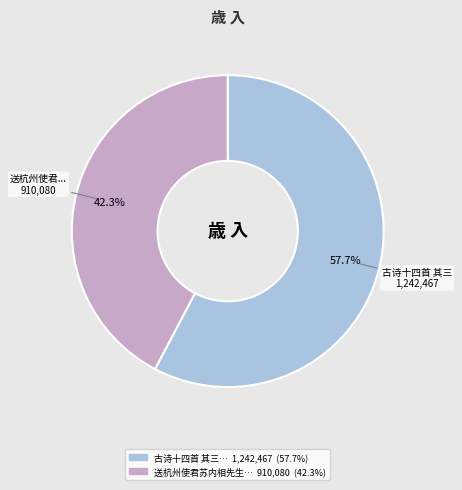

Is there any slice that represents more than half of the pie?

Yes